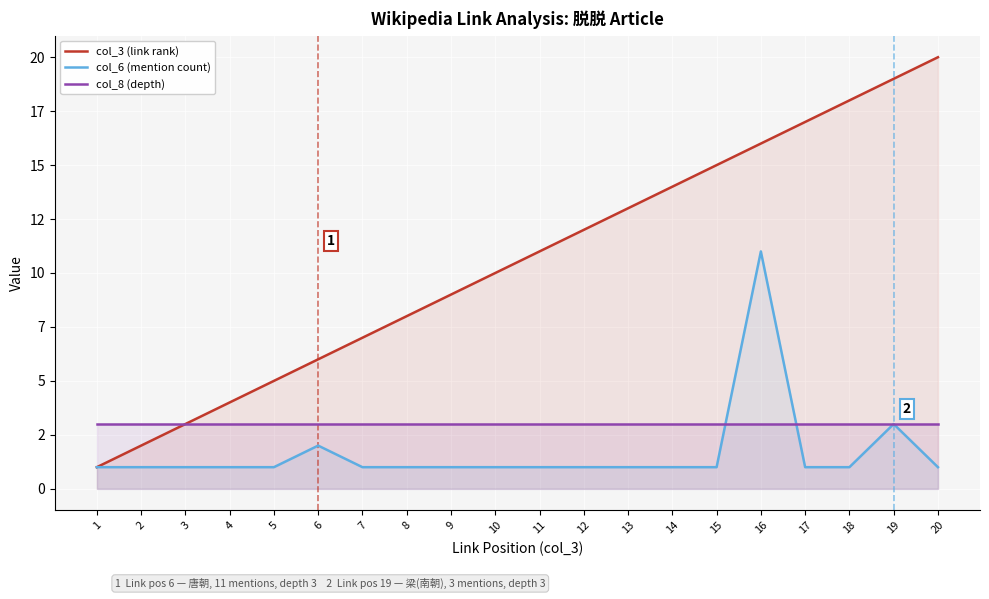

Which series has the largest total across all categories?

col_3 (link rank)